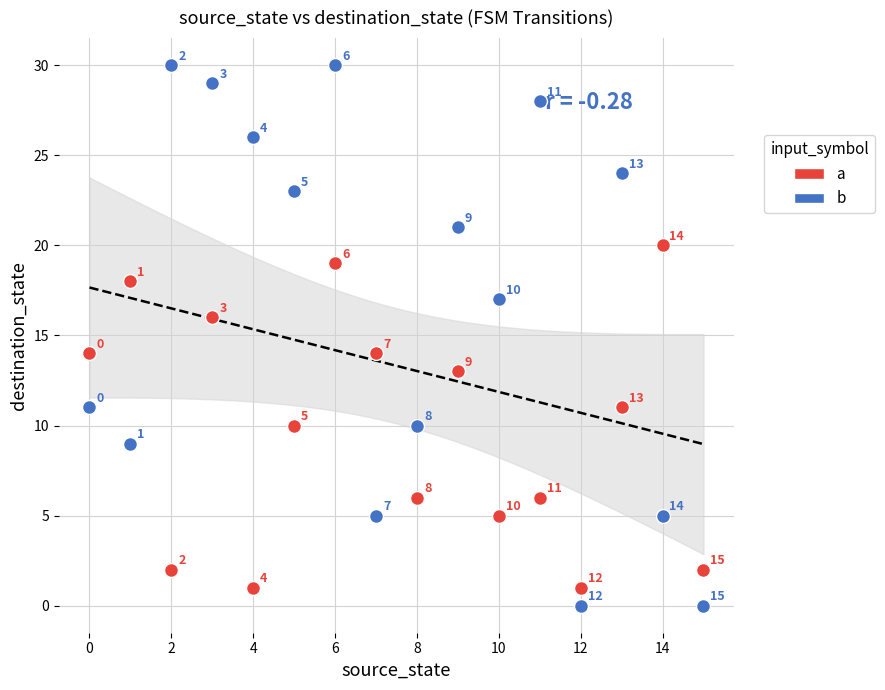

Across all series, what Y value is closest to 15?

14